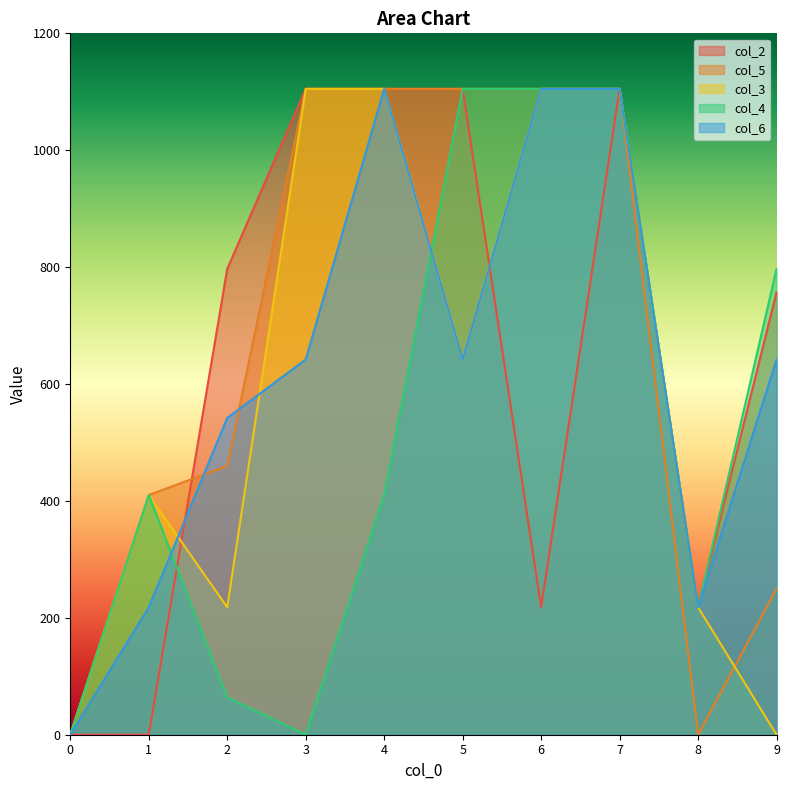

The col_5 series shows 1105 at 6. True or false?

True